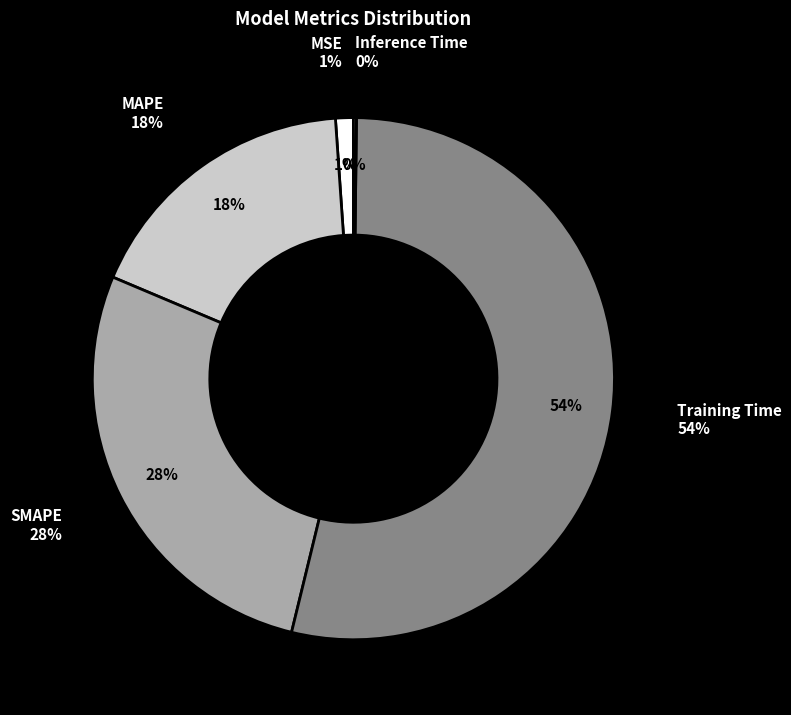

What is the change in value from SMAPE to Inference Time?

-1.1